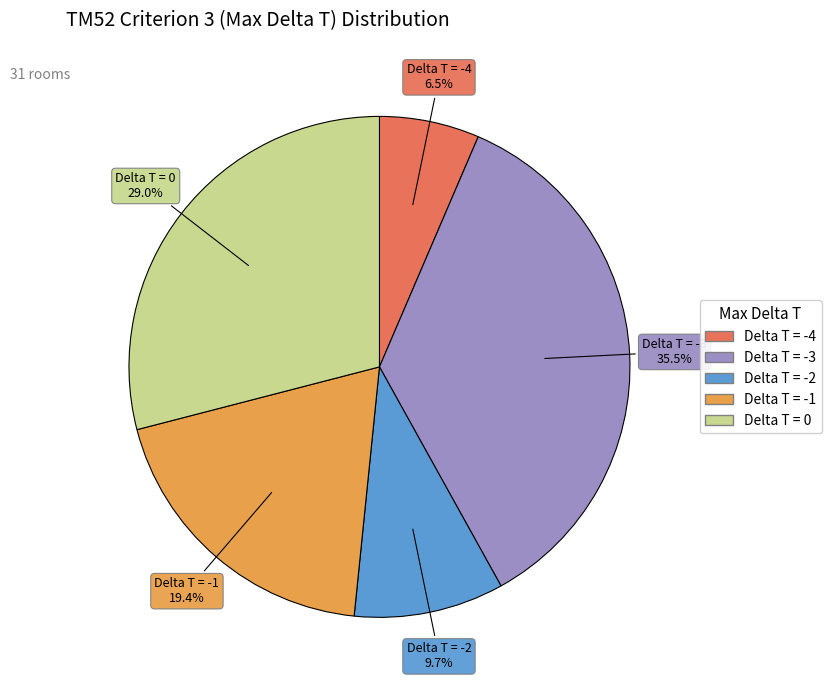

Approximately how many times larger is the value at Delta T = -4 compared to Delta T = -1?

0.3